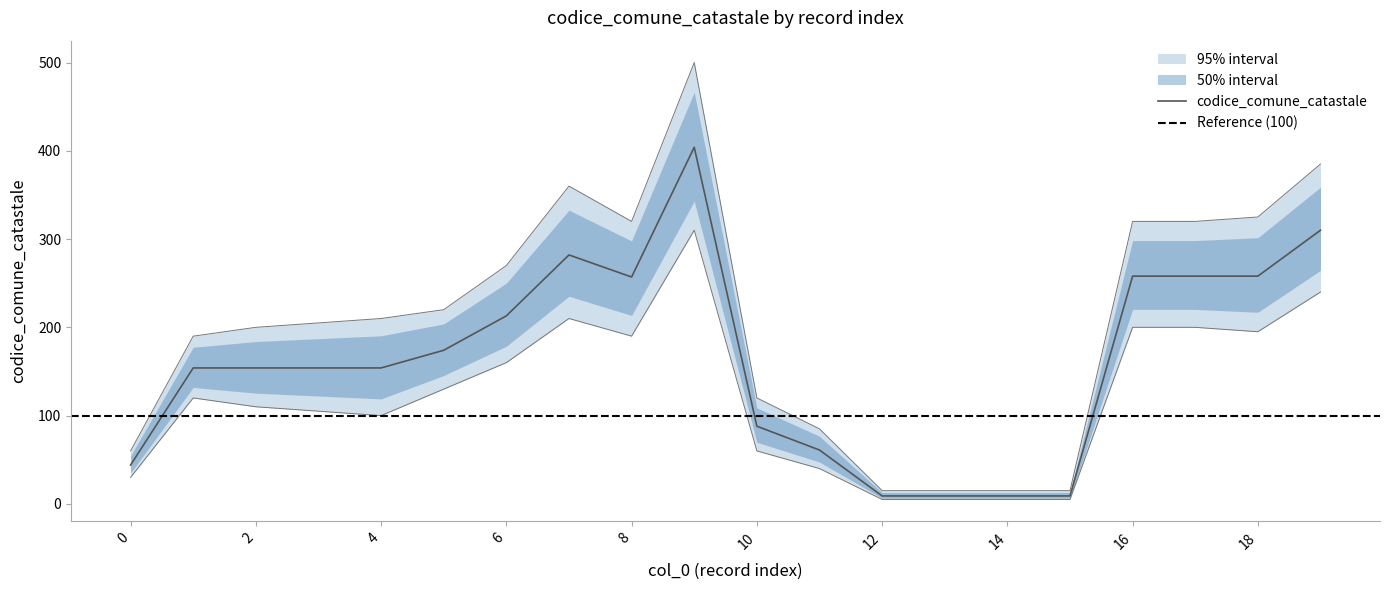

At how many categories does at least one series exceed 378?

2